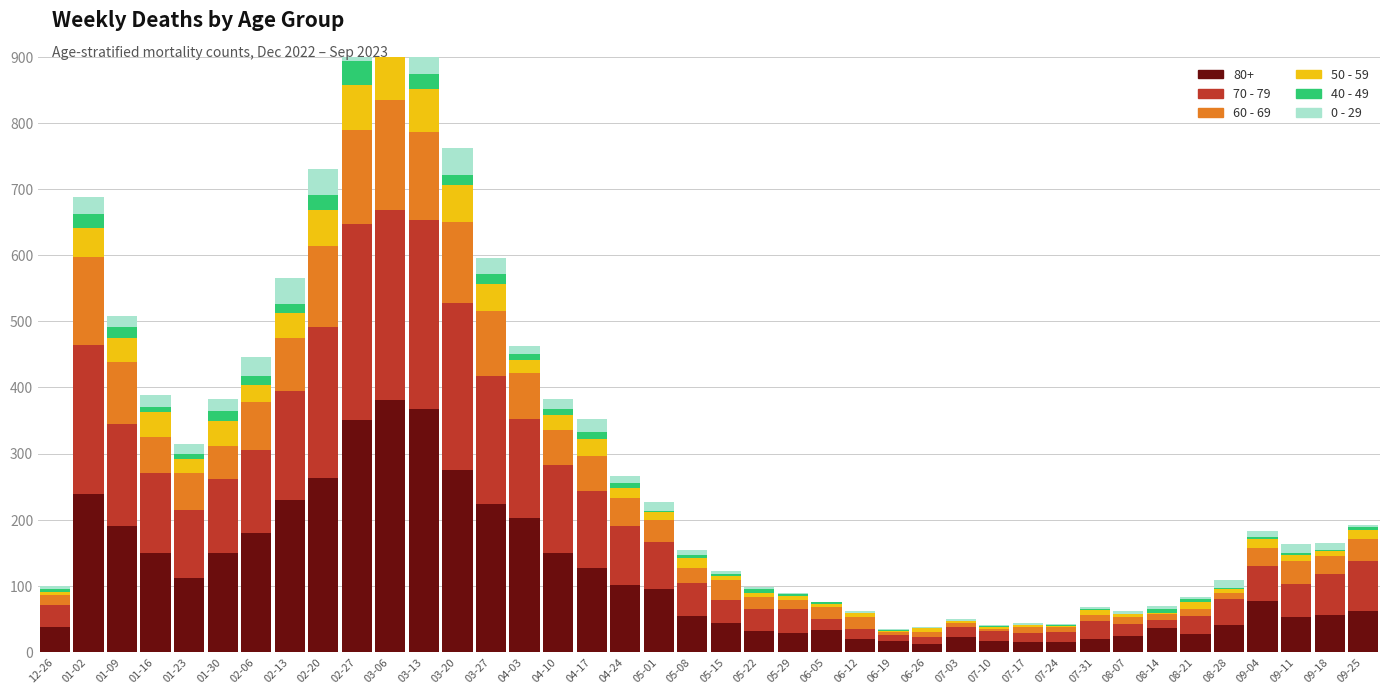

What position from the right is 04-03?

26